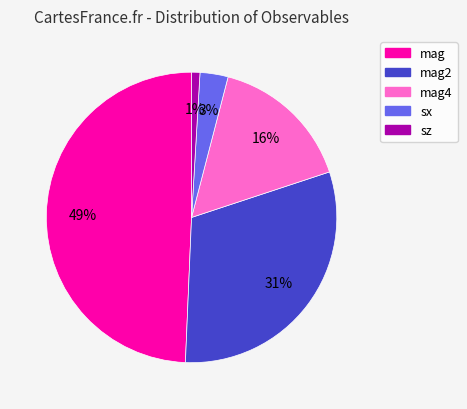

Is there any slice that represents more than half of the pie?

No